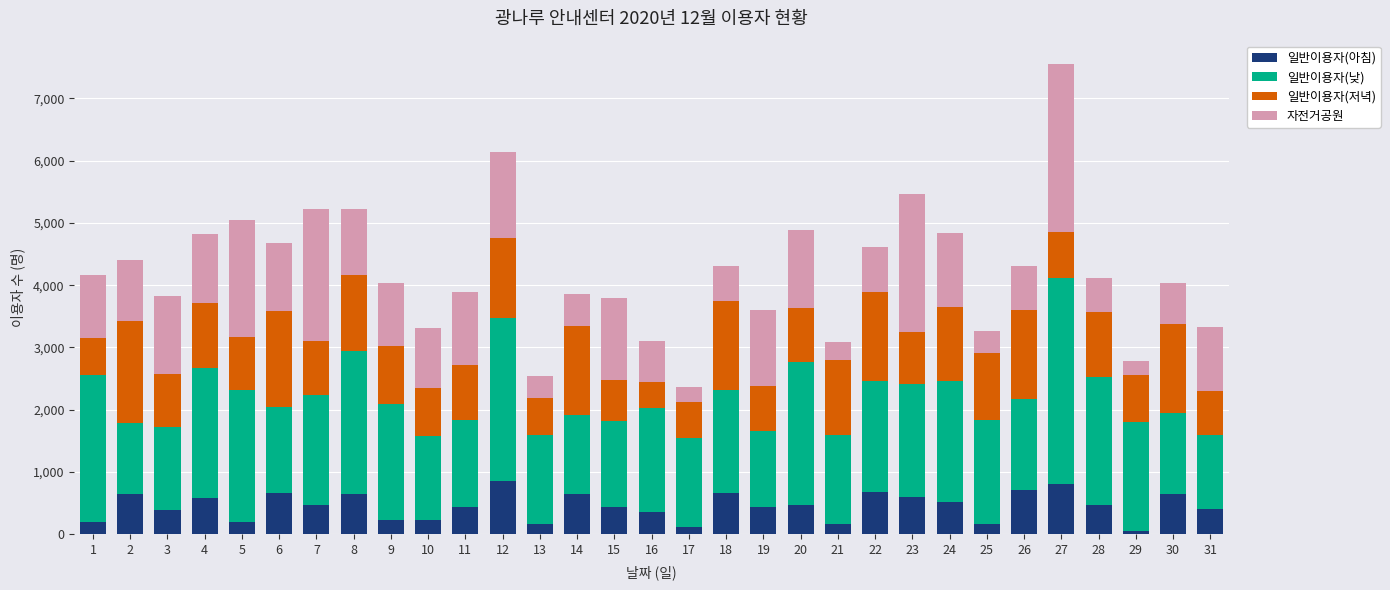

What is the difference between the maximum and second lowest values in the 일반이용자(아침) series?

730